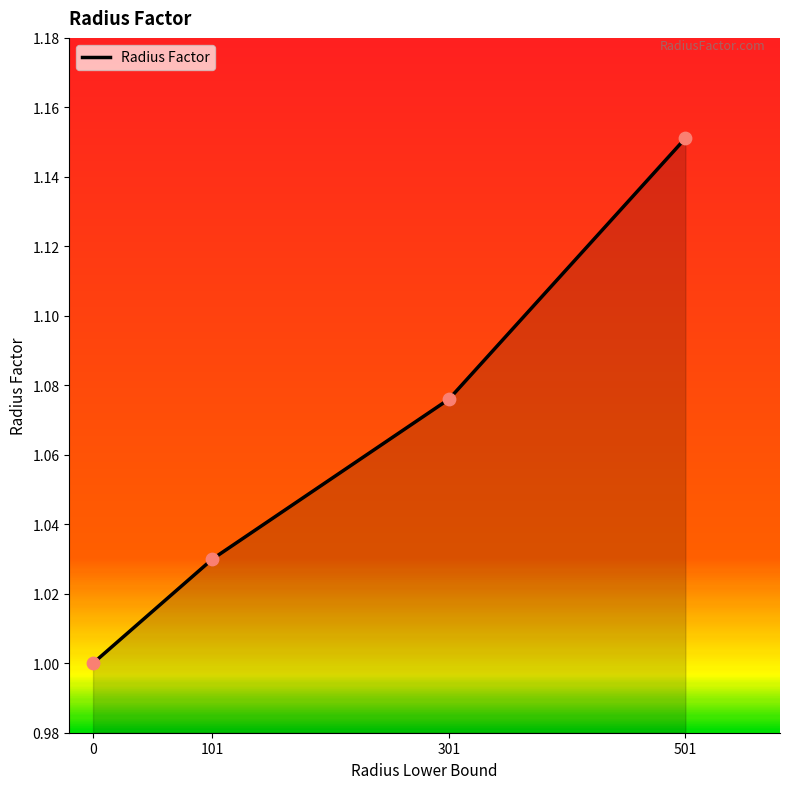

What is the change in value from 0 to 301?

+0.1